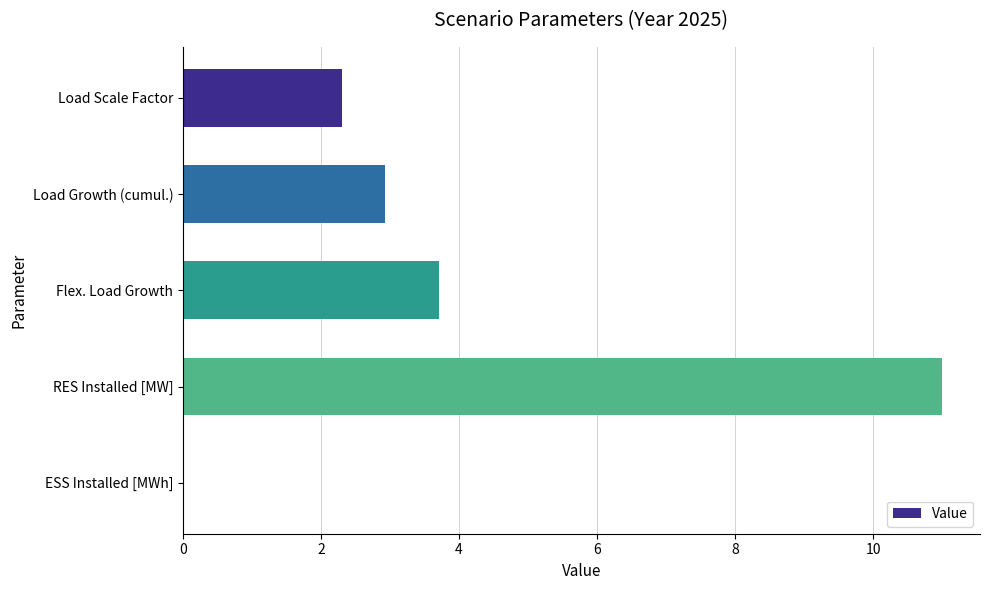

True or false: the data shows 2.9 at Load Growth (cumul.).

True